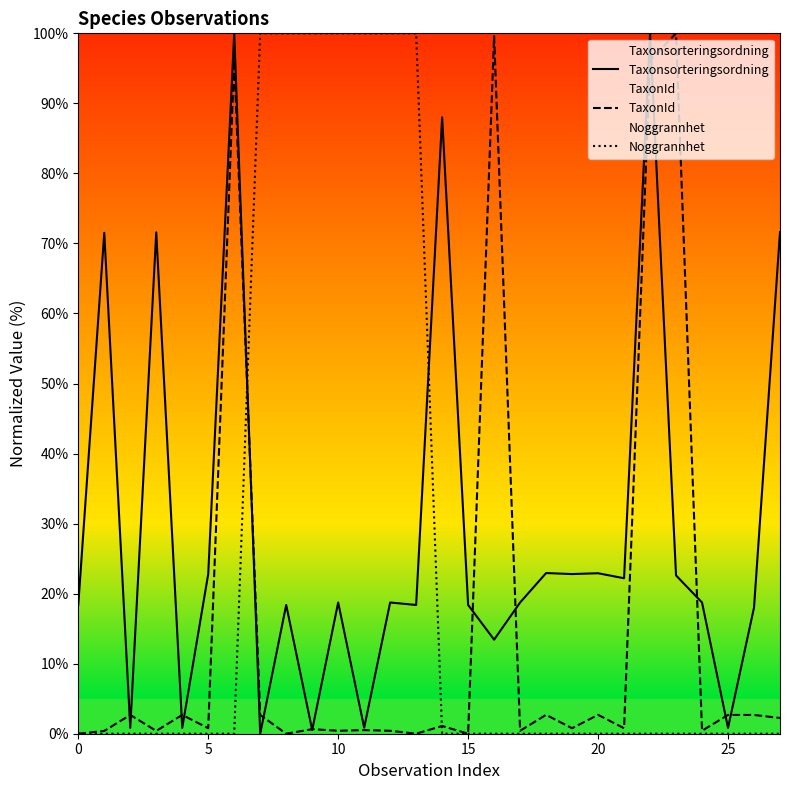

What is the maximum value for Noggrannhet?

100.0